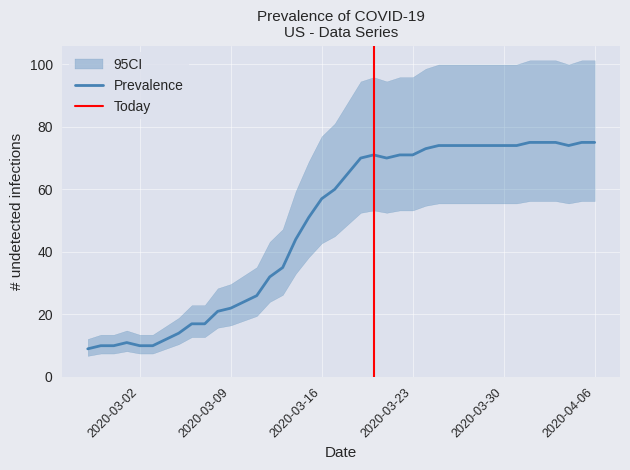

Count the number of values greater than 65.

19